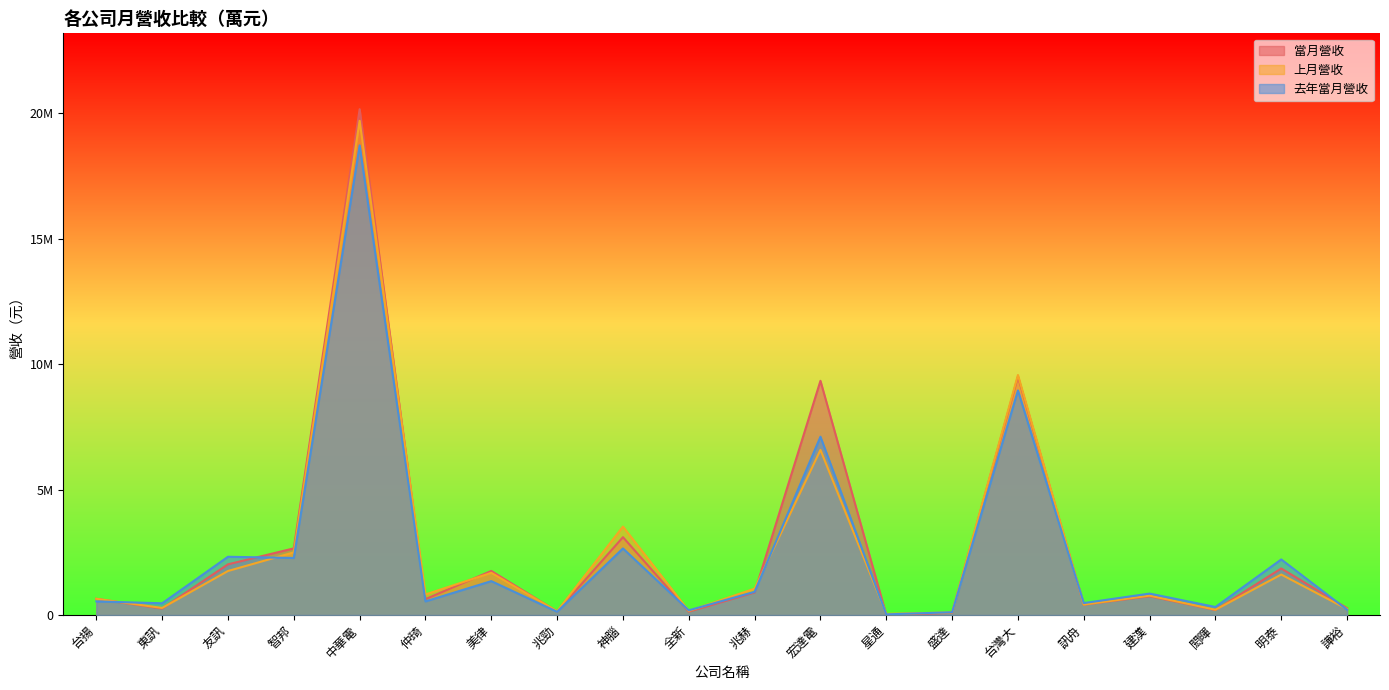

Reading left to right, transcribe all the data shown in this chart.

當月營收: 644812	257853	2019873	2655794	20154127	632916	1756453	135928	3101557	134240	898503	9331938	3045	88273	9499141	414665	749402	201695	1854116	271516
上月營收: 646694	281526	1753820	2496336	19694230	818352	1681828	149784	3523050	161289	1049749	6579394	46418	102064	9564220	416290	772063	209524	1612970	238675
去年當月營收: 542254	467789	2321100	2272450	18712301	542858	1350015	128730	2652338	187025	923455	7104607	25984	110398	8947731	475495	853713	319723	2214416	211127